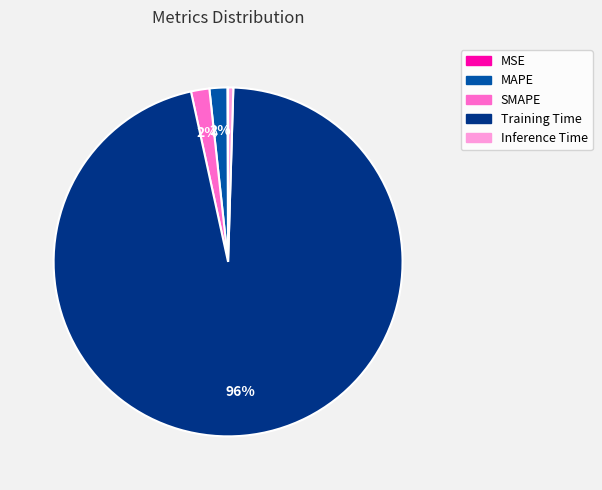

To the nearest percent, what is the difference between the Training Time and SMAPE slice percentages?

94%